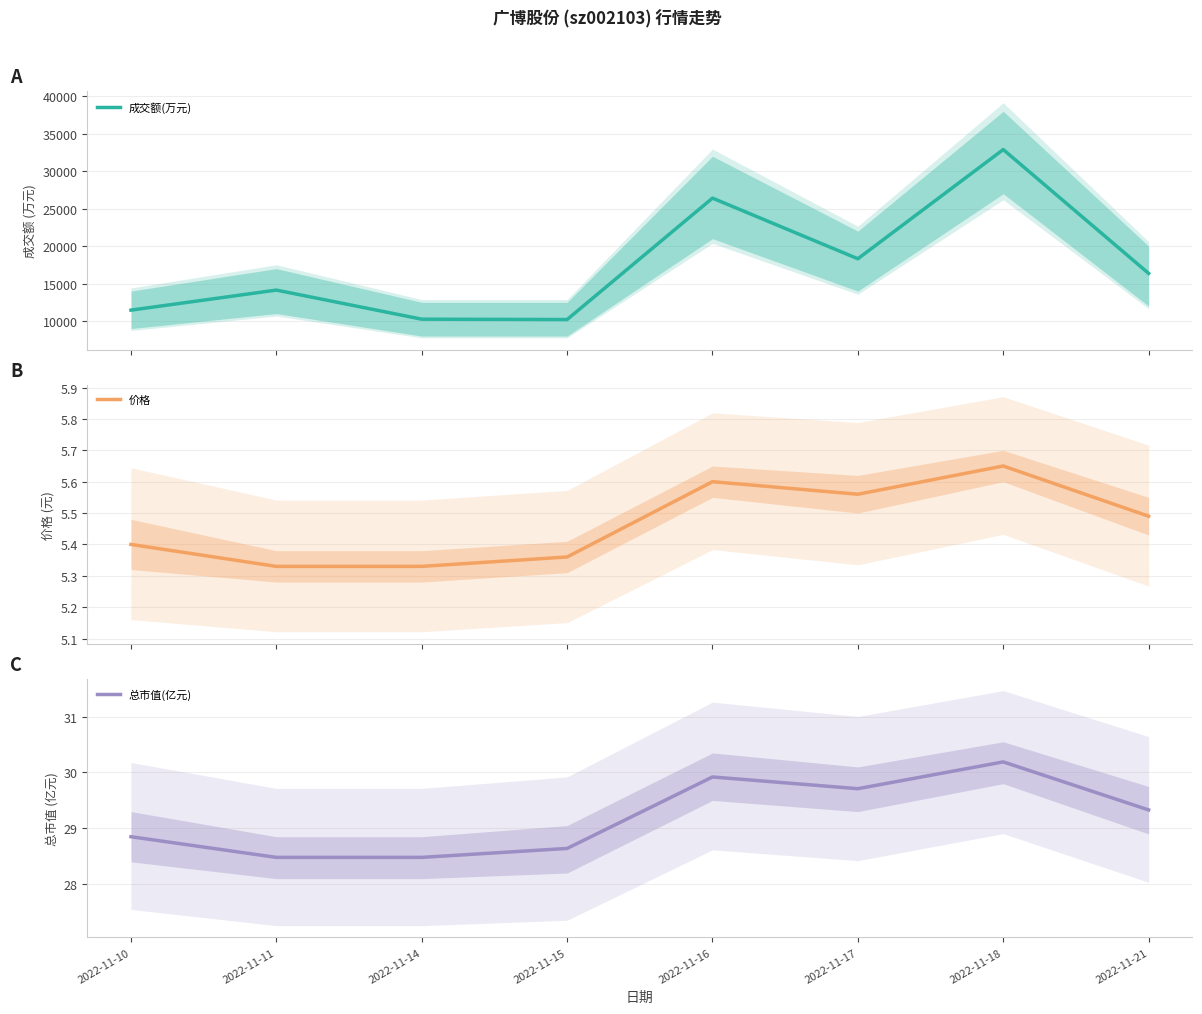

Count the number of categories in the chart.

8